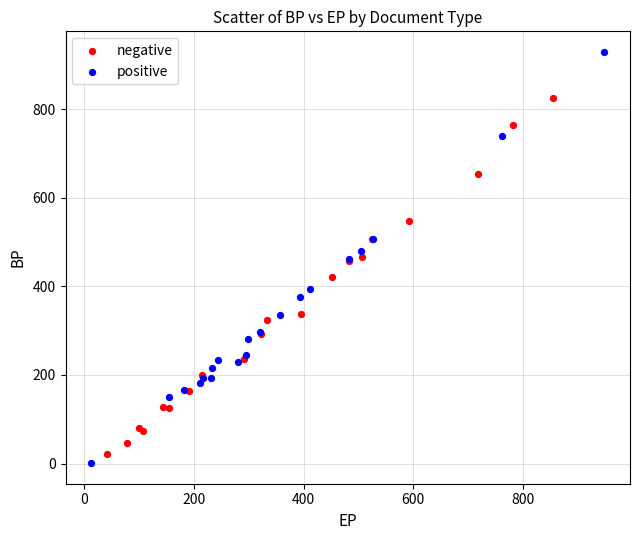

Which series has the largest Y range (max minus min)?

positive